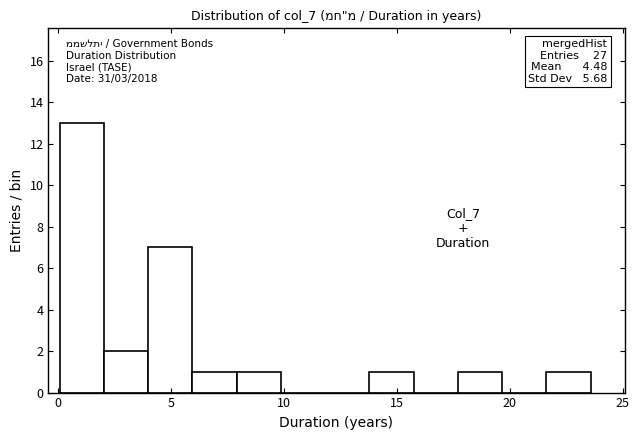

Around what value on the x-axis is the tallest bar? Give the approximate position of its centre, as read against the axis.

1.0